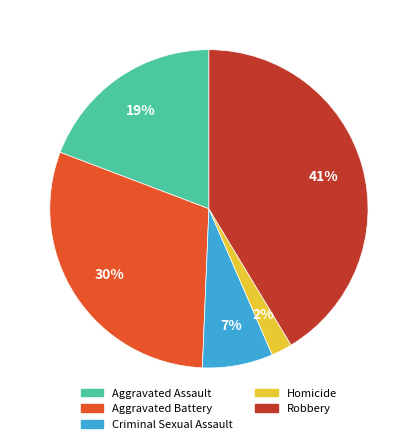

How many segments does this pie chart have?

5